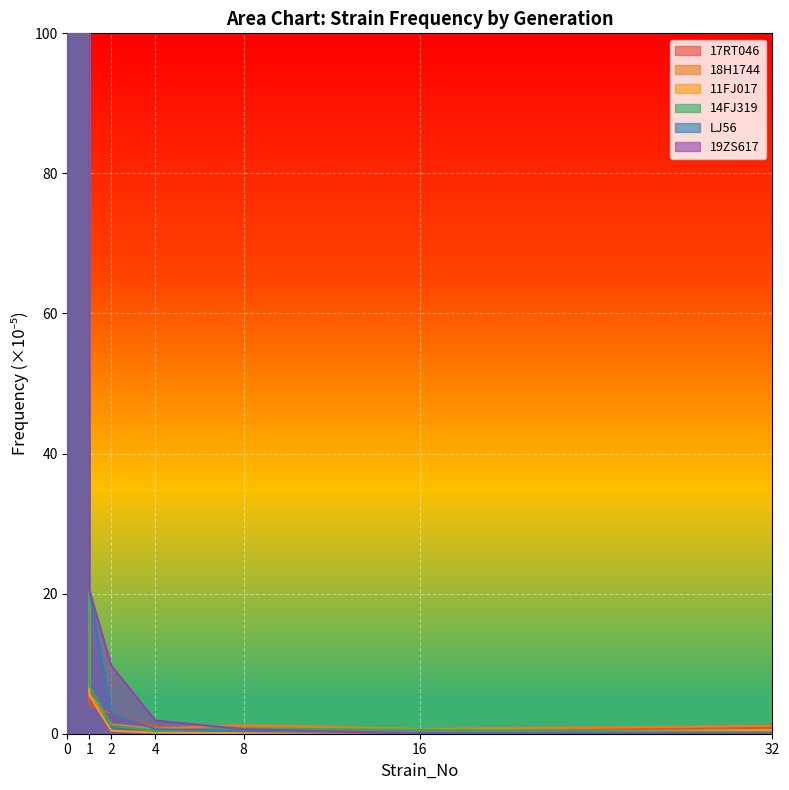

How many lines are shown in the chart?

6